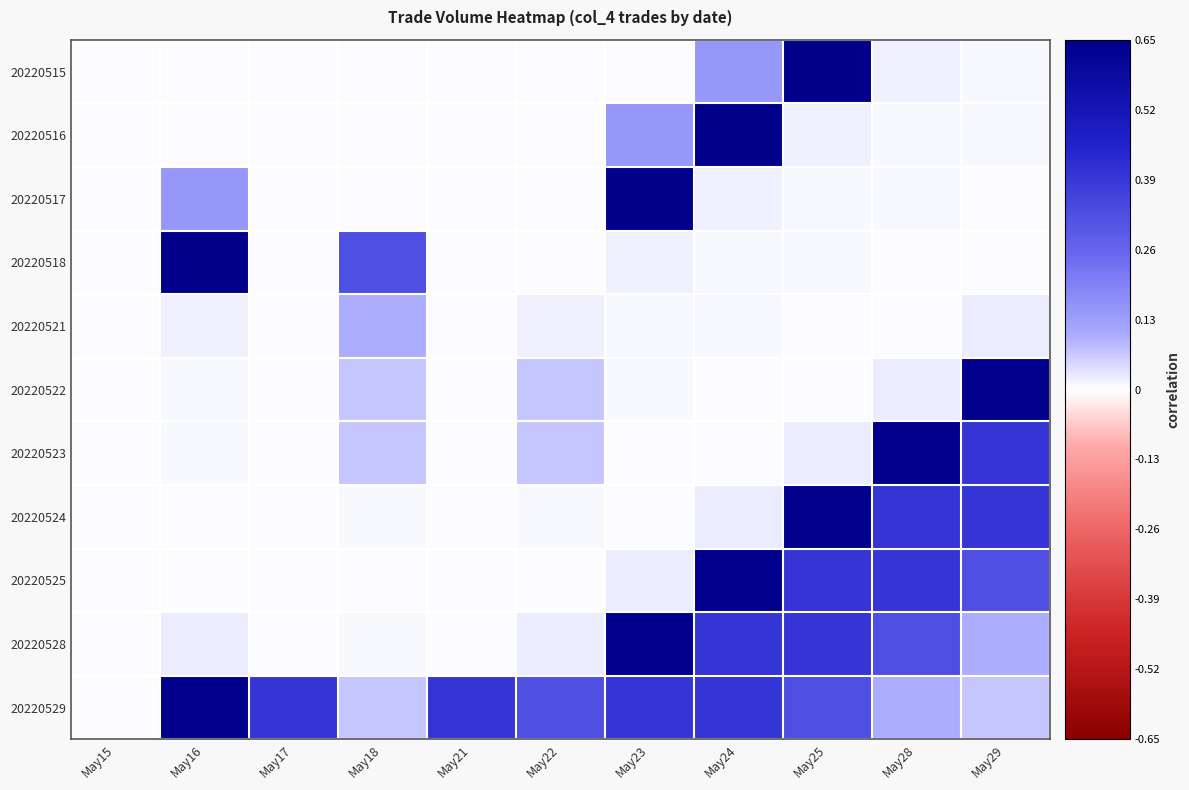

Rank the series at May25 from highest to lowest value.

20220515, 20220524, 20220525, 20220528, 20220529, 20220523, 20220516, 20220518, 20220517, 20220521, 20220522